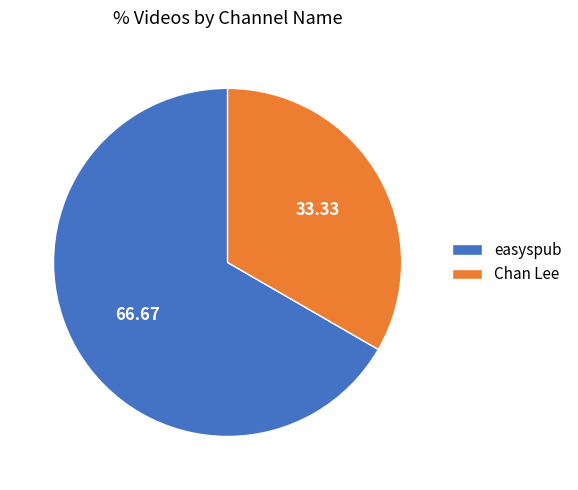

Does easyspub account for over 50% of the chart?

Yes